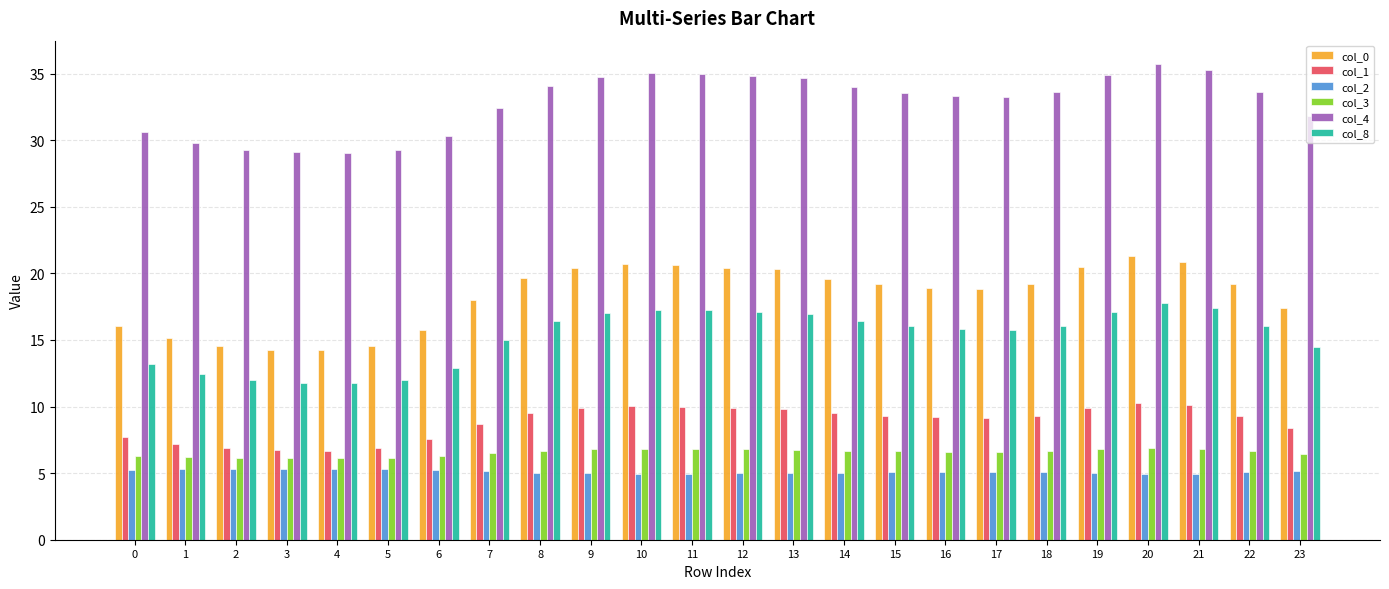

What is the average value of the col_0 series?

18.3